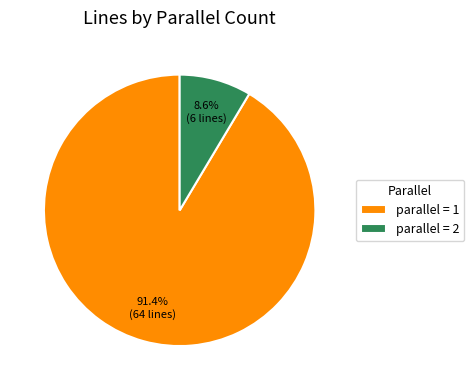

What is the largest slice in the pie chart?

parallel = 1